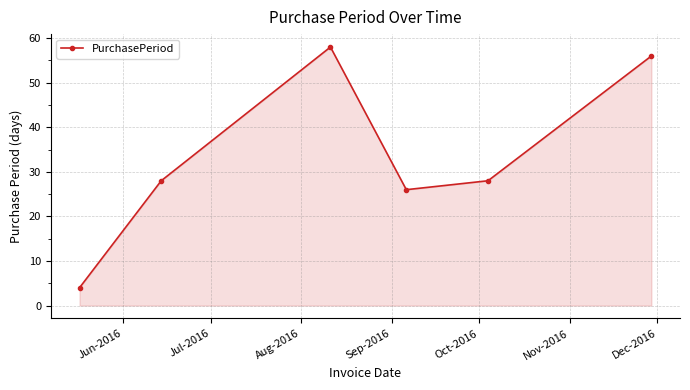

How many points are lower than both their immediate neighbors (excluding endpoints)?

1